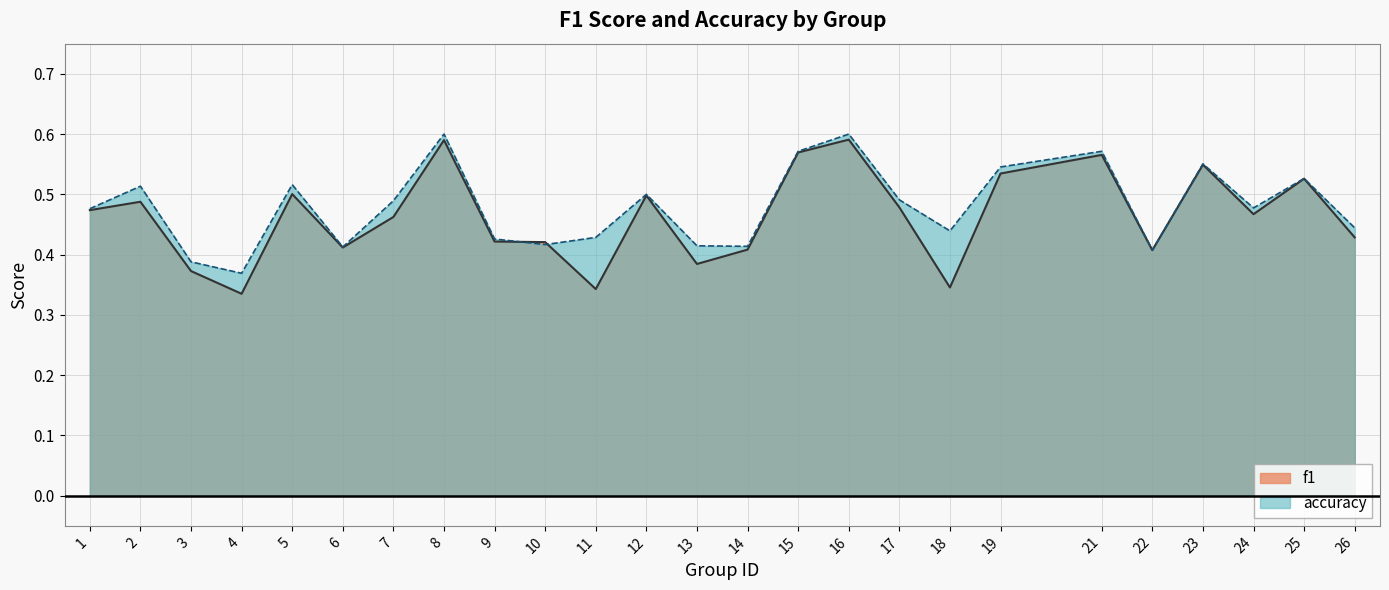

The f1 series shows 0.5 at 19. True or false?

True